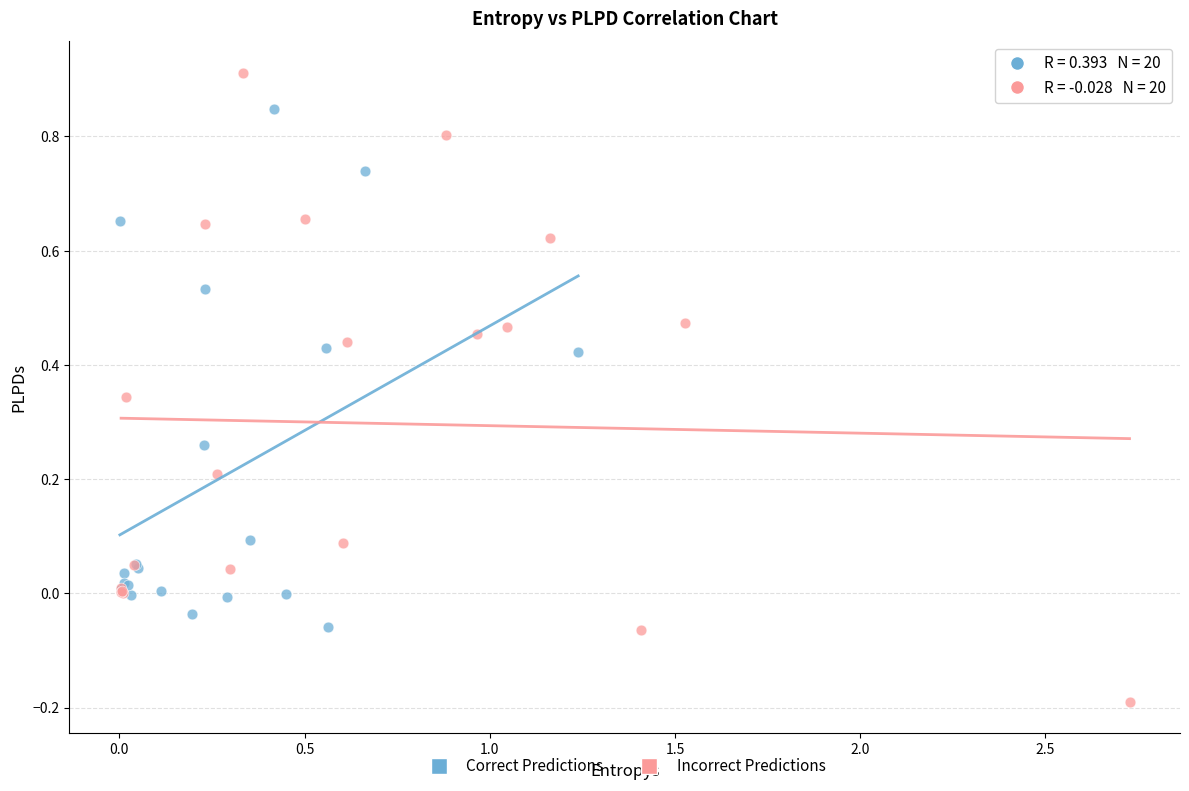

Which series contains the lowest Y value?

Incorrect Predictions